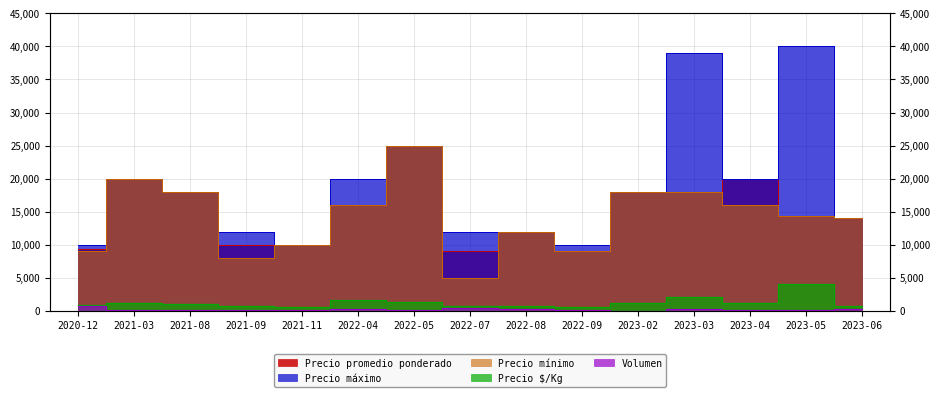

Is it true that Precio $/Kg equals 319 at 2021-09?

False